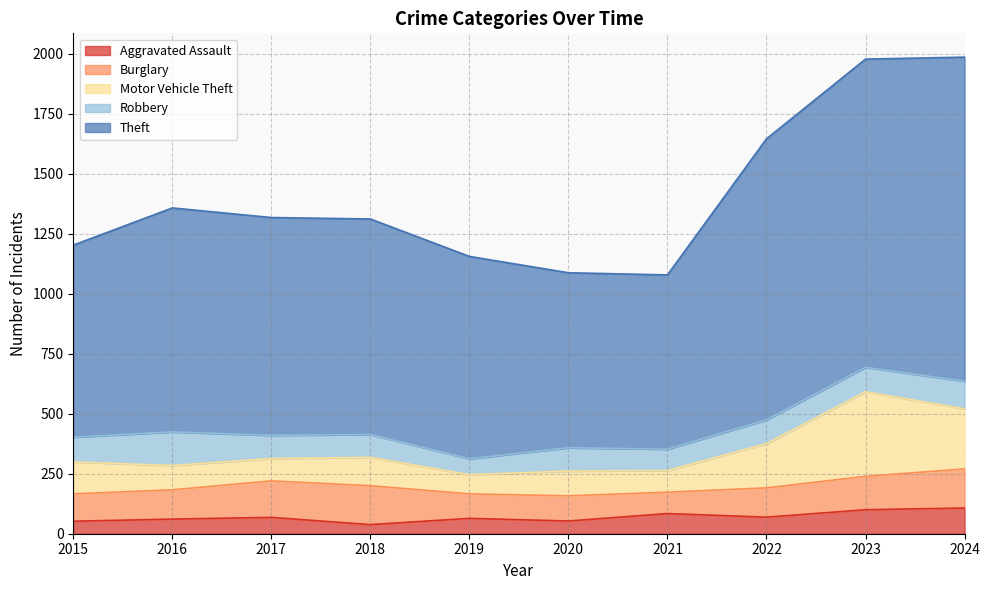

True or false: Motor Vehicle Theft has a value of 134 at 2019.

False